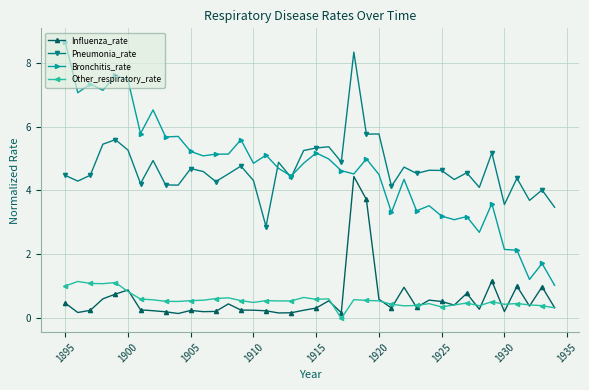

Which series has the largest range (max minus min)?

Bronchitis_rate